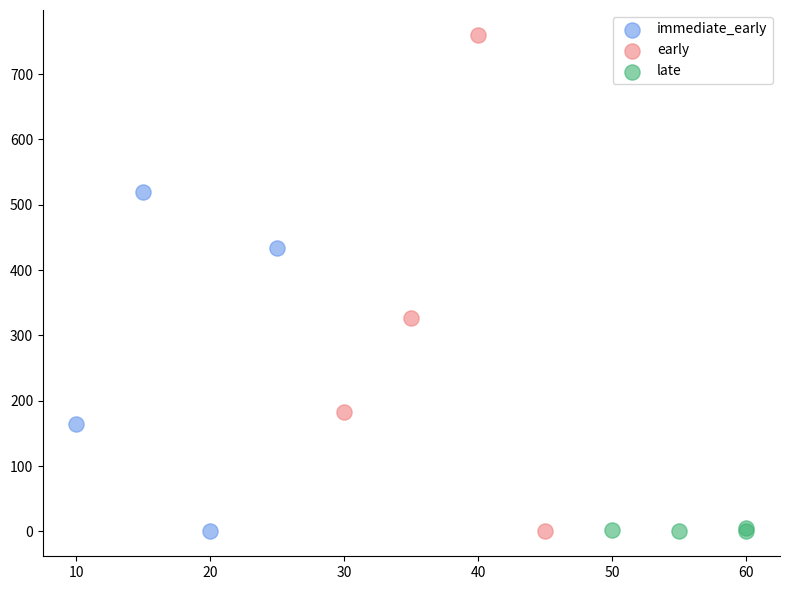

Which series contains the highest Y value?

early